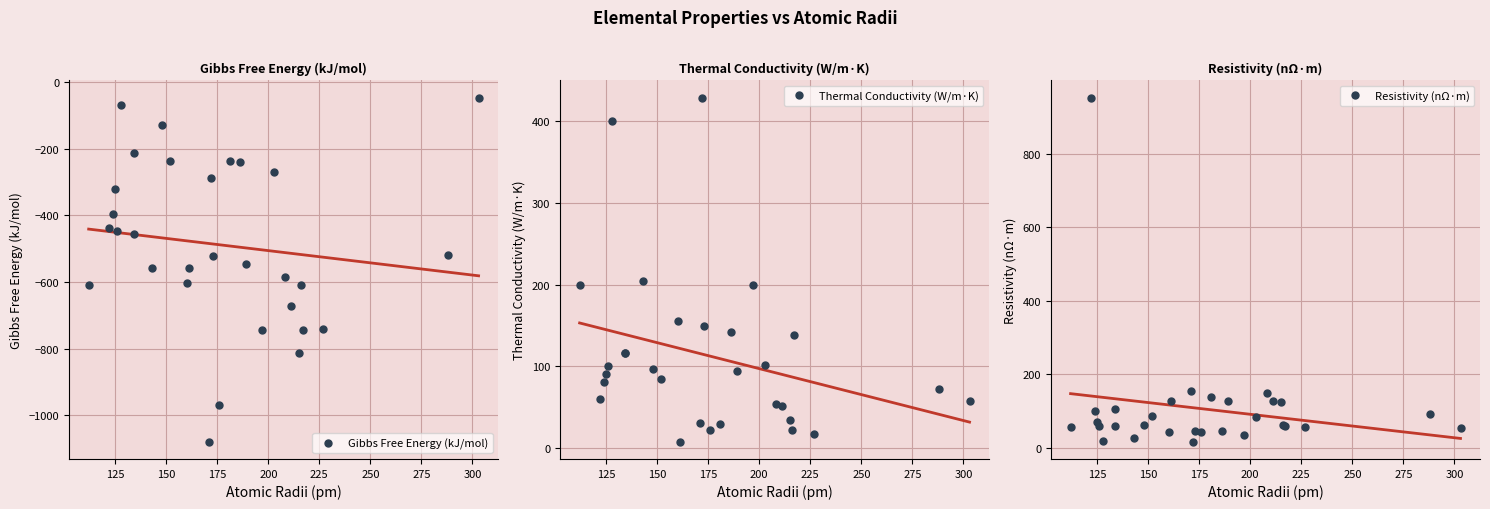

Is the value of Resistivity (nΩ·m) at 150 greater than the value of Gibbs Free Energy (kJ/mol) at 15?

Yes